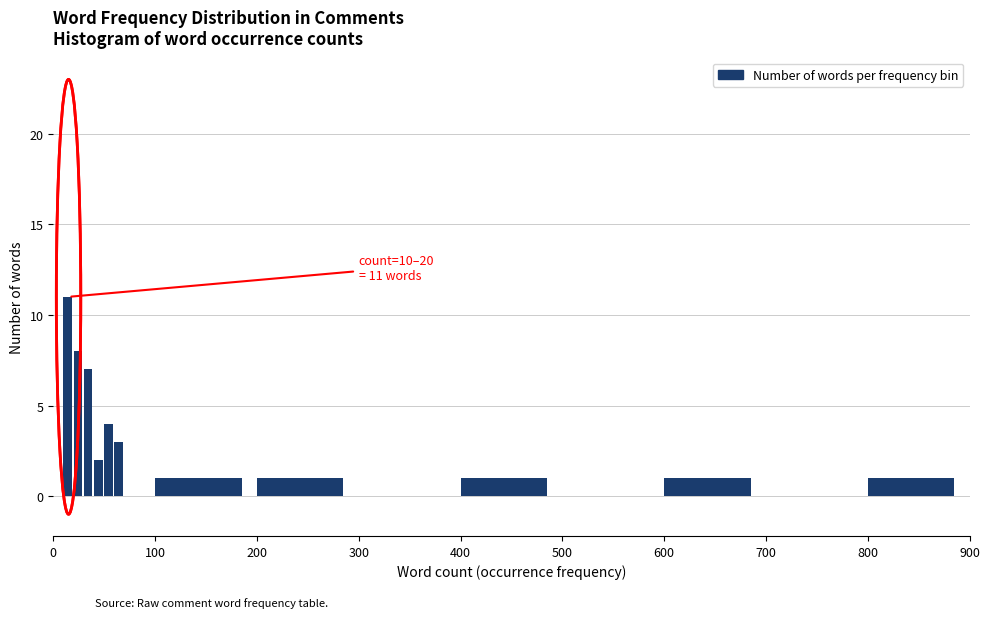

Around what value on the x-axis is the tallest bar? Give the approximate position of its centre, as read against the axis.

10